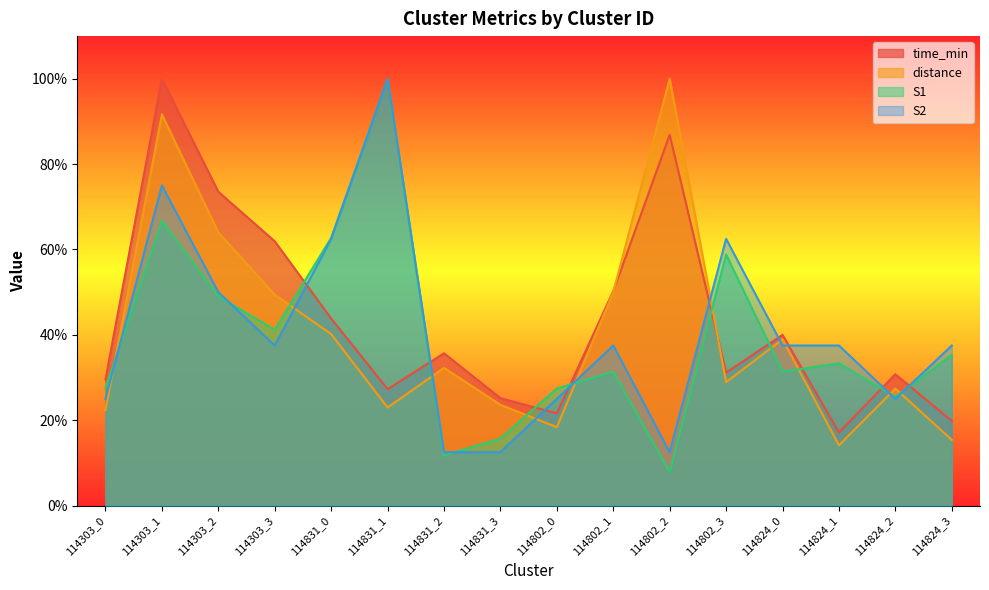

Is the value of S1 at 114824_3 greater than the value of time_min at 114831_0?

No